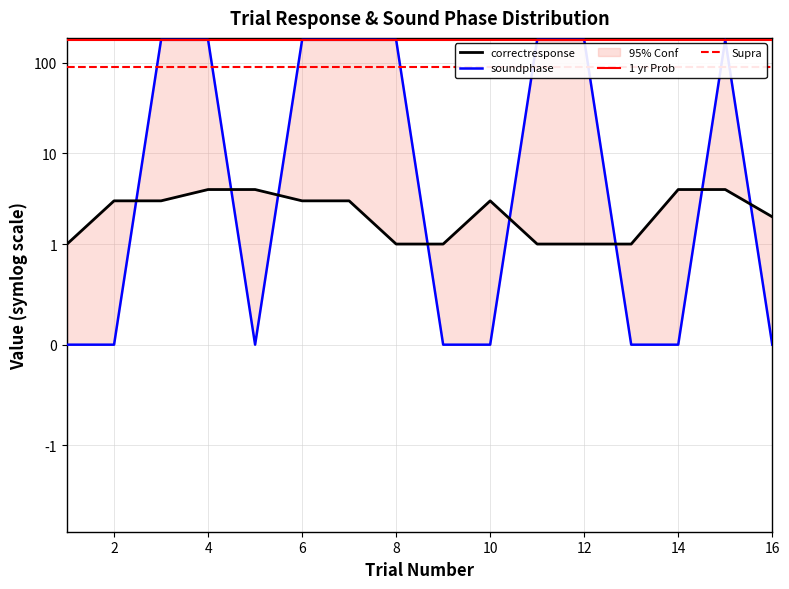

What is the value of the correctresponse point at the 16th from the left?

2